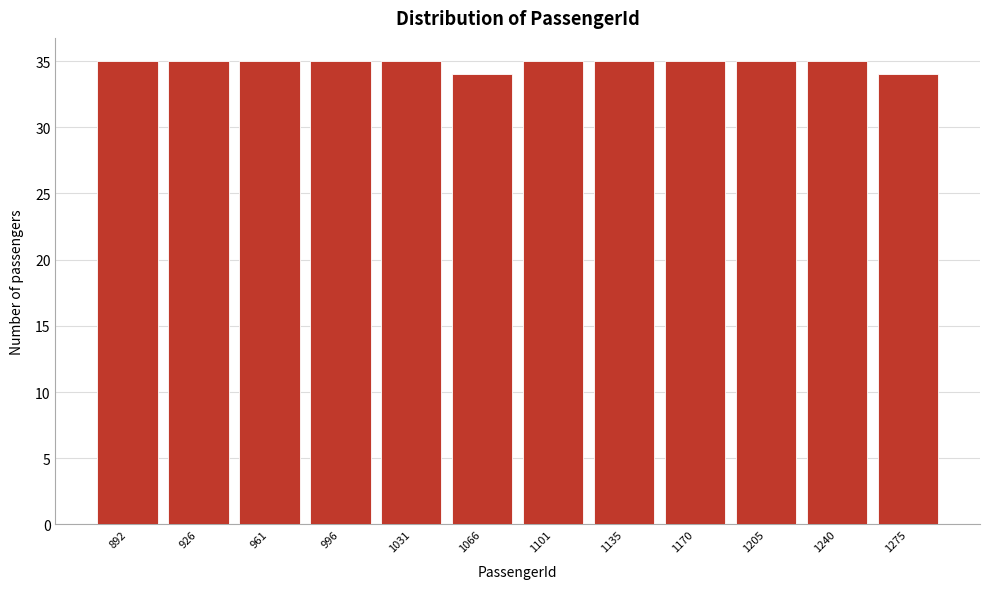

Reading left to right, transcribe all the data shown in this chart.

892=35	926=35	961=35	996=35	1031=35	1066=34	1101=35	1135=35	1170=35	1205=35	1240=35	1275=34